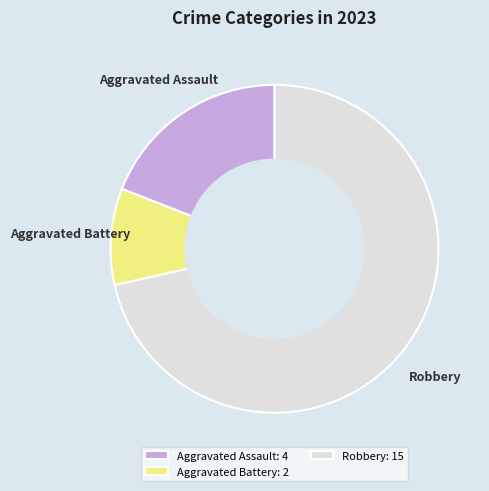

What is the largest slice in the pie chart?

Robbery: 15